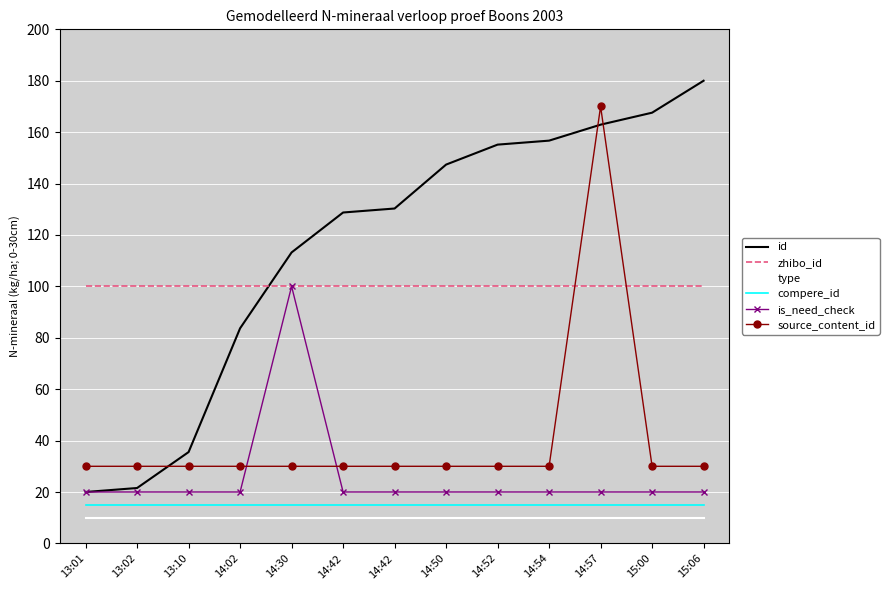

What is the maximum value for id?

180.0